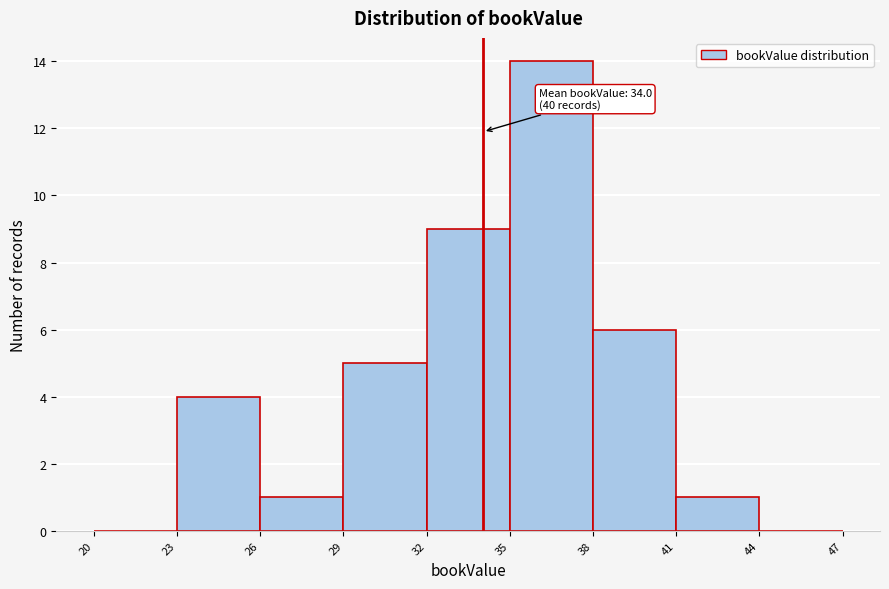

Which range on the x-axis has the tallest bar?

35 to 38